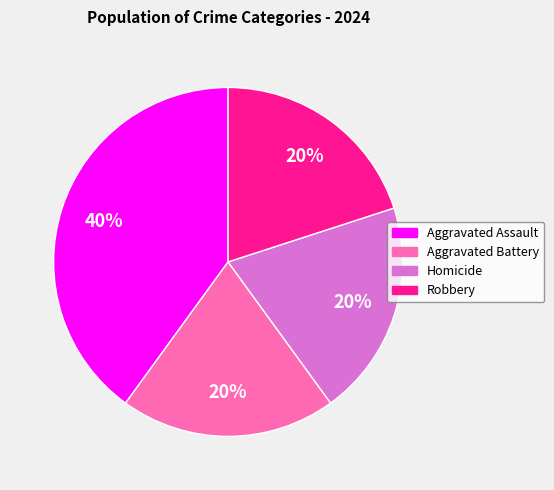

The Aggravated Battery slice represents 9% of the pie. True or false?

False